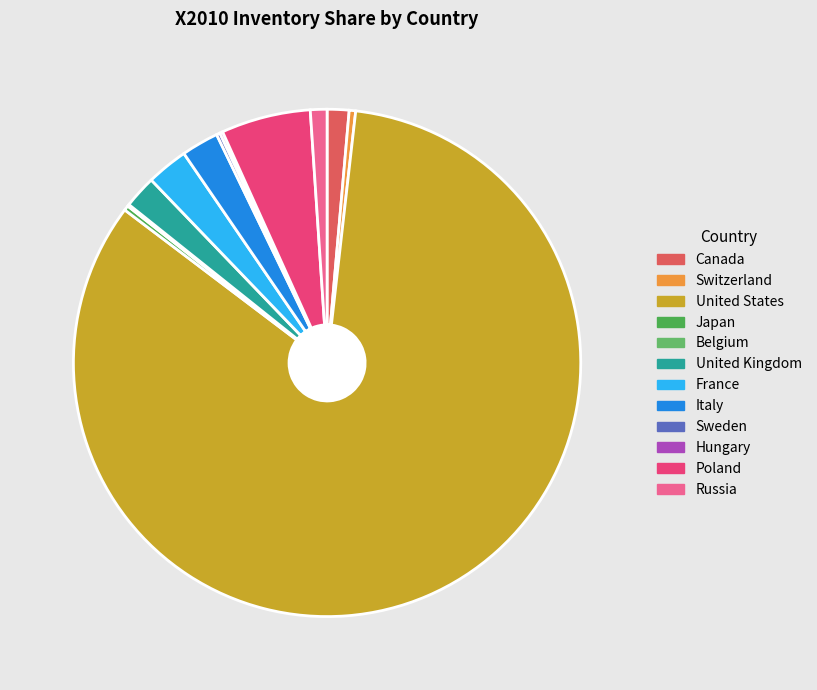

Rank the categories by value from lowest to highest.

Belgium, Hungary, Sweden, Japan, Switzerland, Russia, Canada, United Kingdom, Italy, France, Poland, United States